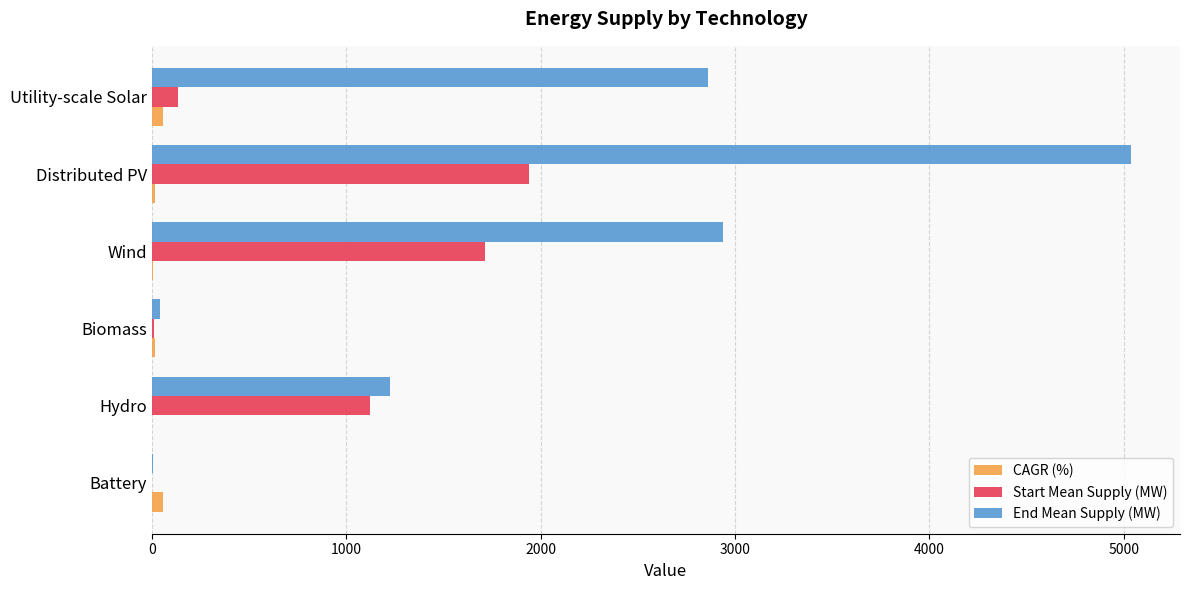

Between Battery and Hydro, which series saw the biggest shift?

End Mean Supply (MW)